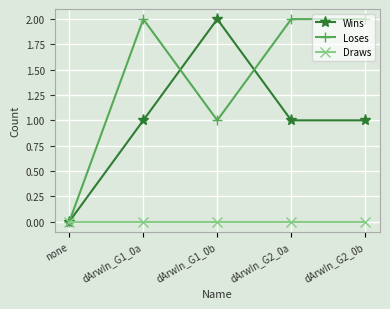

The value of Loses at none is -1. True or false?

False